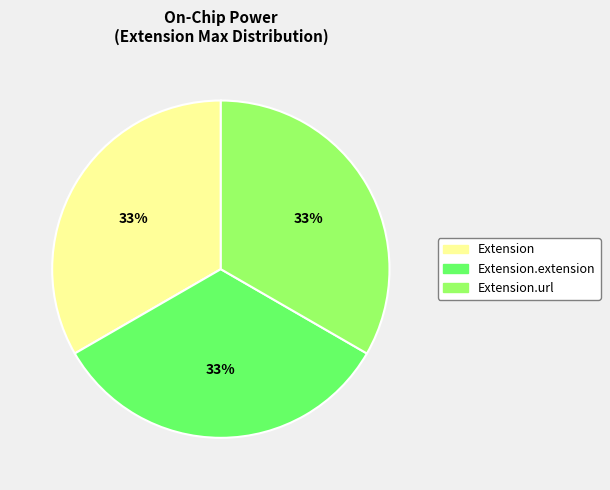

Is there any slice that represents more than half of the pie?

No